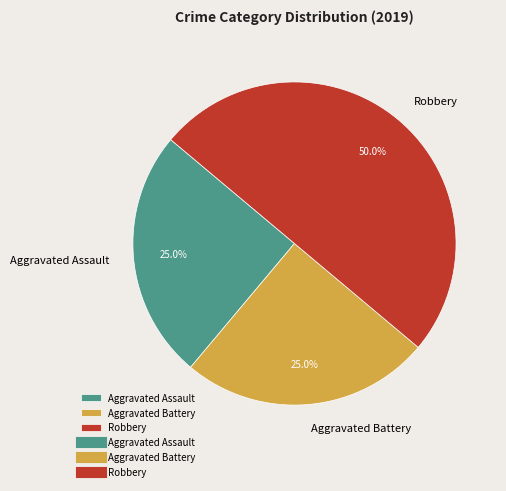

The Aggravated Assault slice represents 20% of the pie. True or false?

False